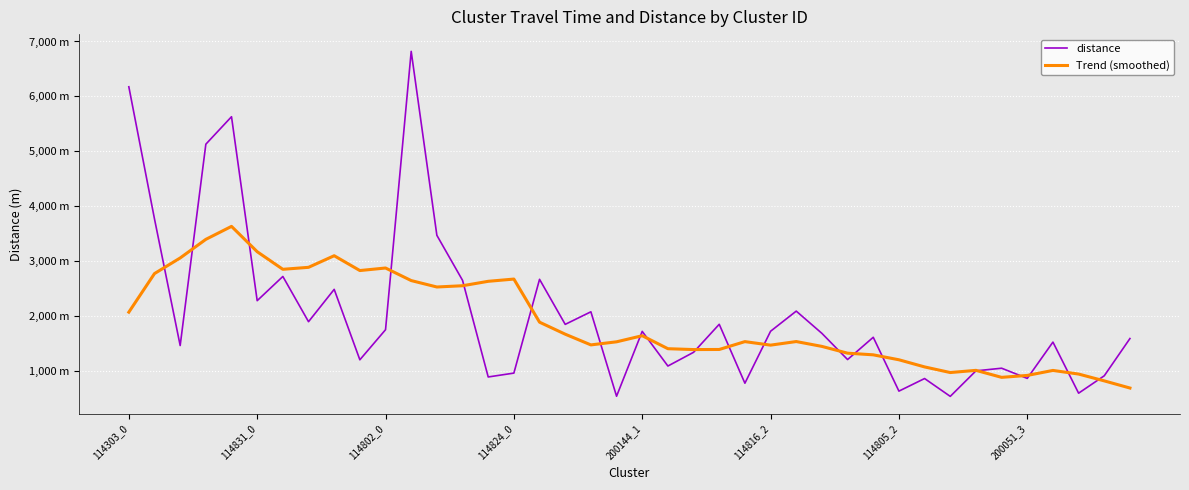

What are all the series names shown in the legend?

distance, Trend (smoothed)